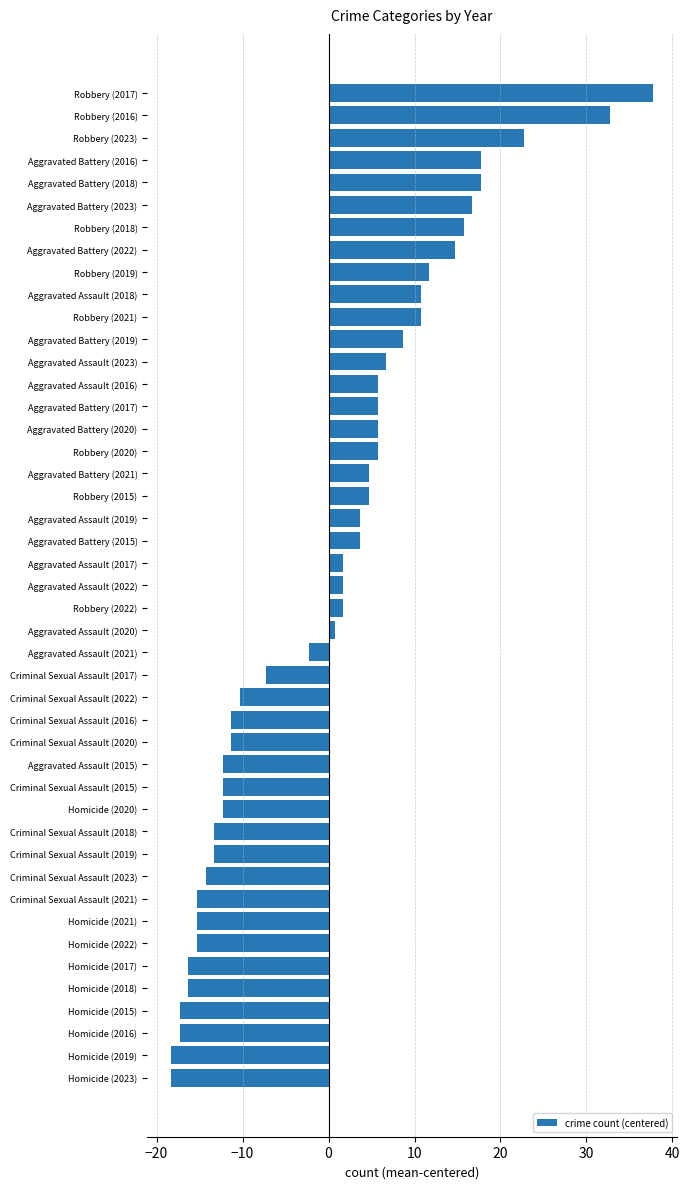

Read the value at Homicide (2020).

-12.3